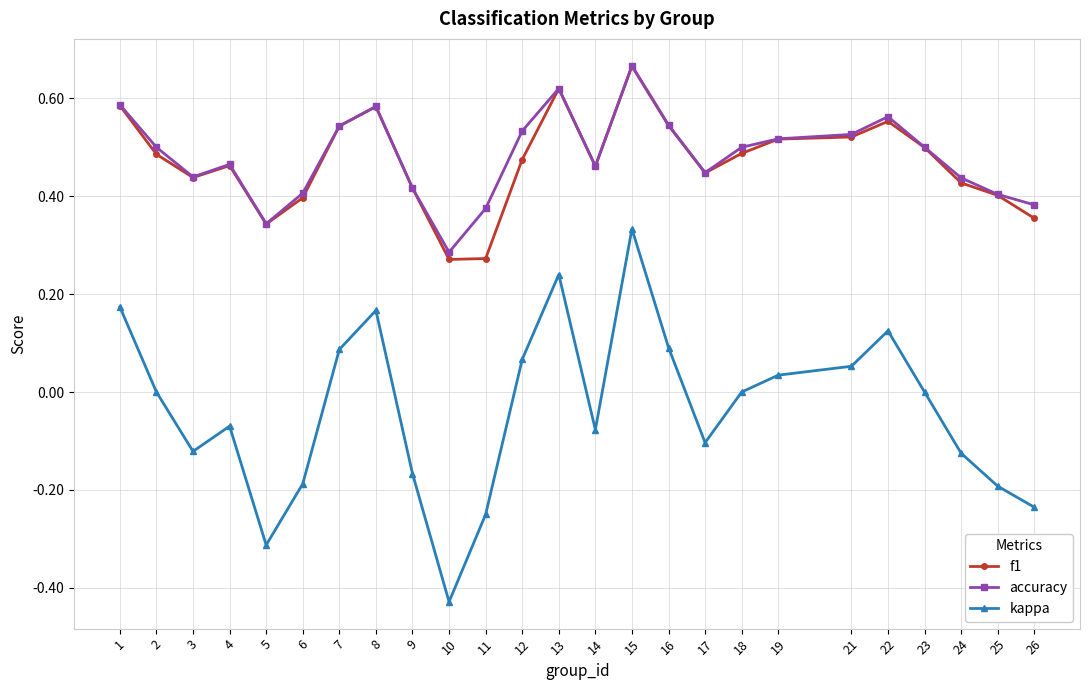

What is the sum of all kappa values?

-0.9